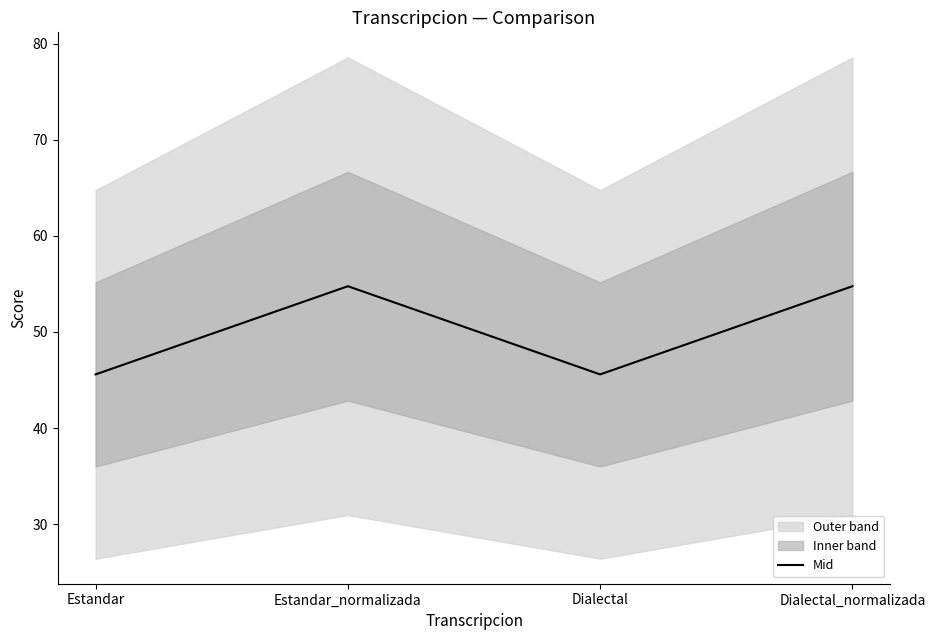

At which category does the data reach its first local peak?

Estandar_normalizada